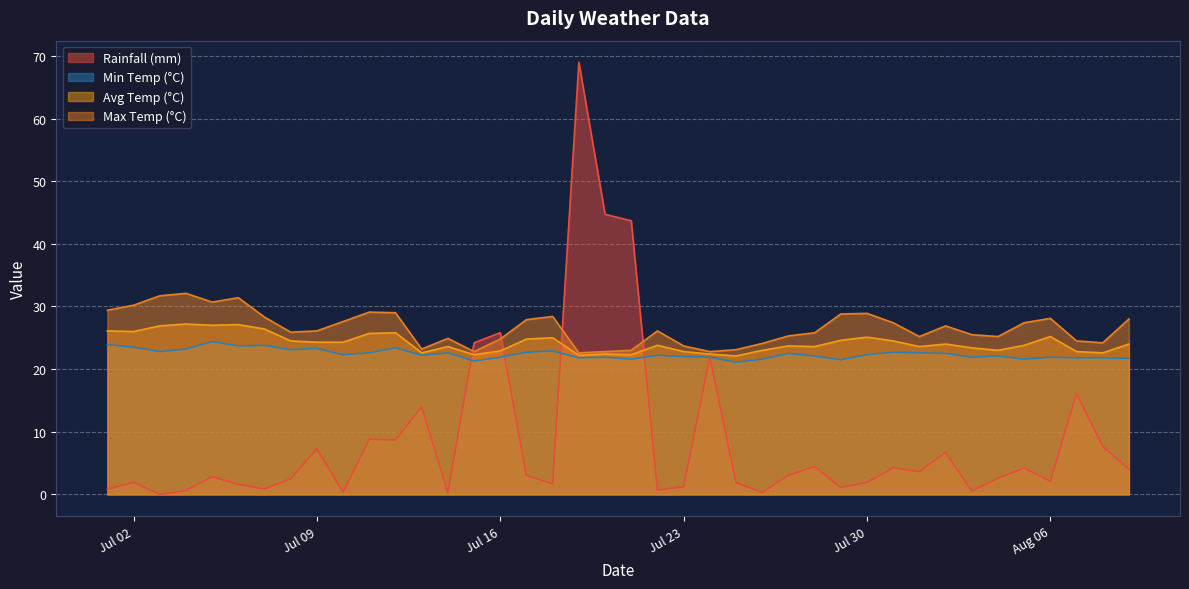

What is the label of the 7th point from the left?

2024-07-07